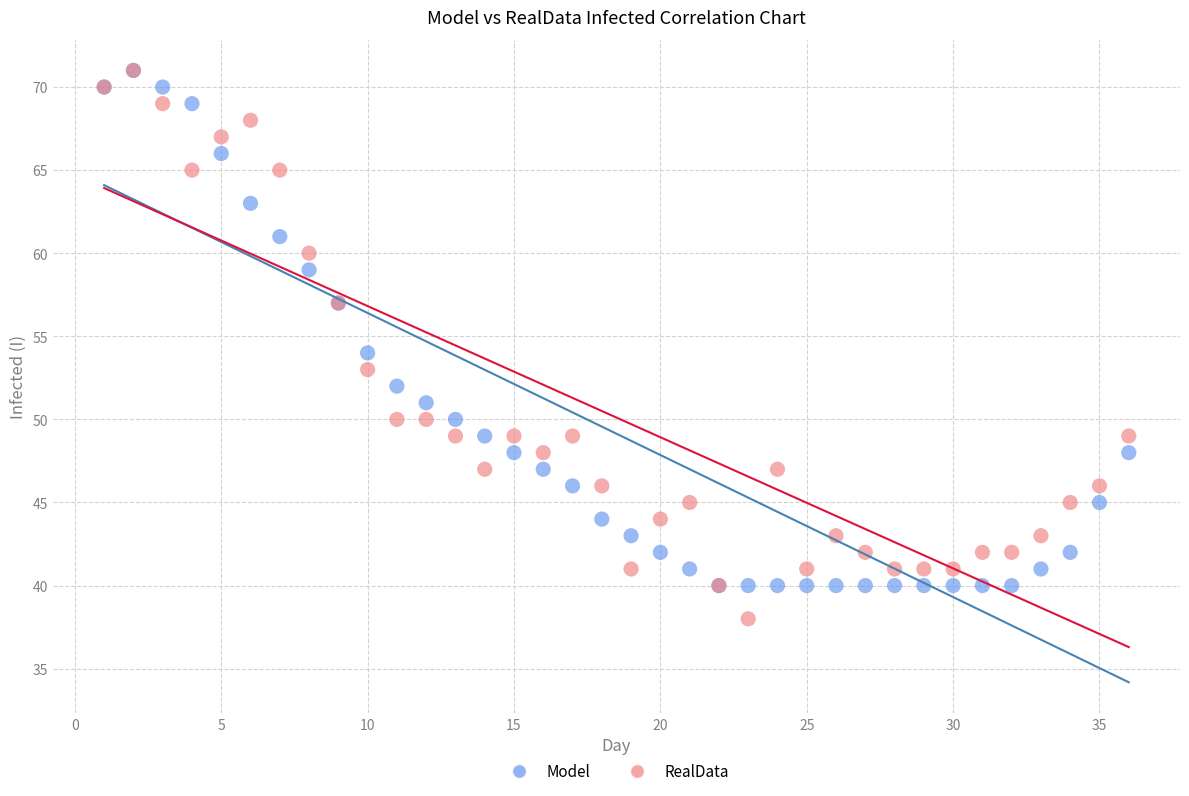

In the Model series, what Y value is closest to 55?

54